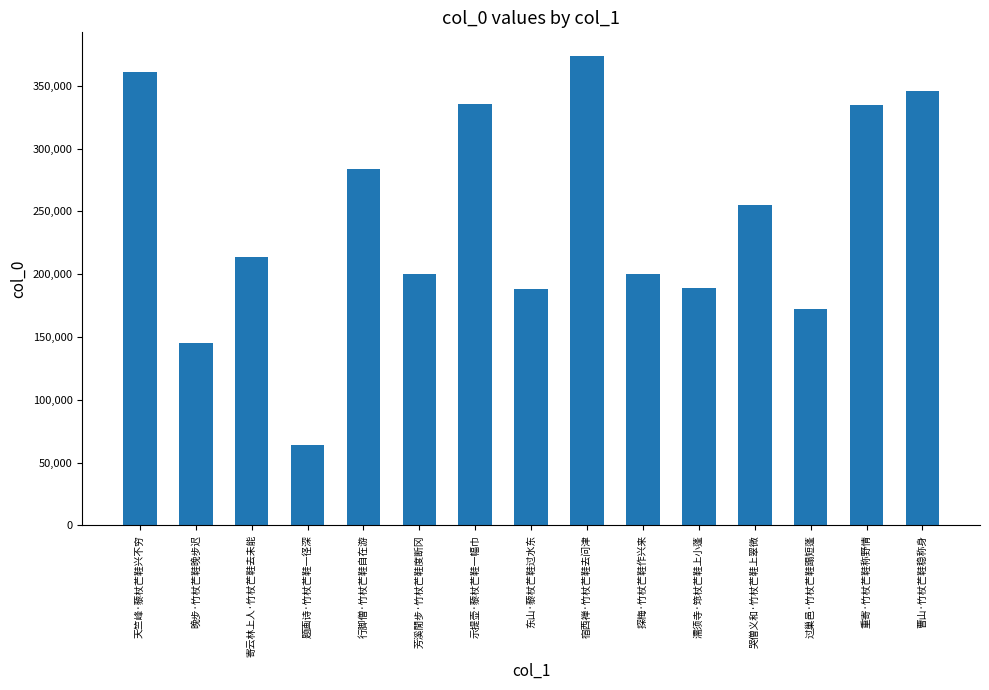

The value at 行脚僧·竹杖芒鞋自在游 is 283886. True or false?

True